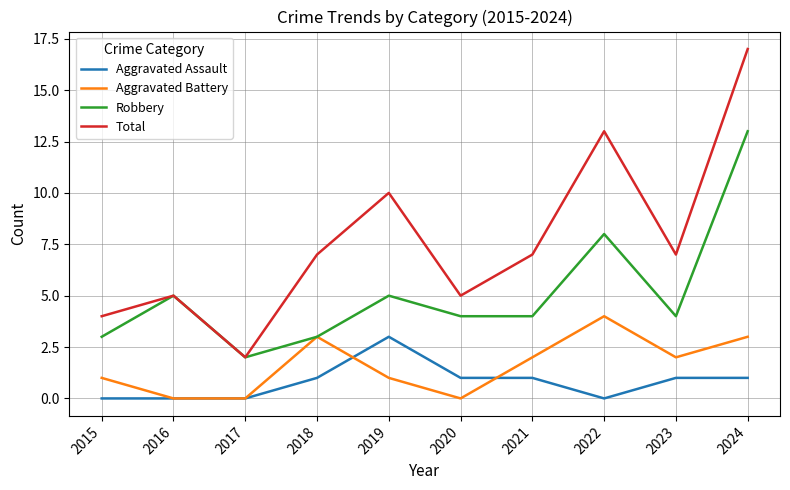

Which series has the largest total across all categories?

Total